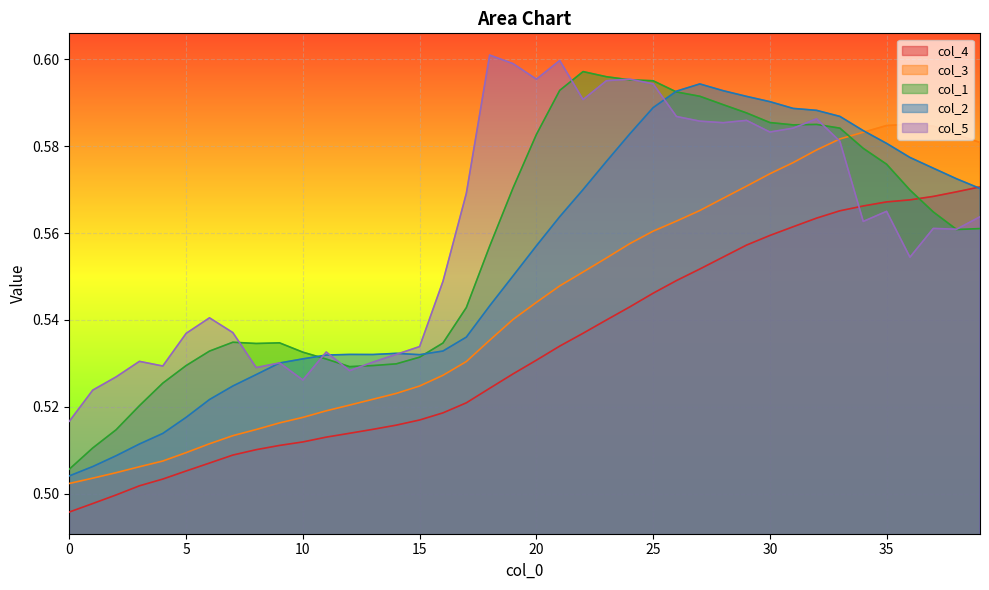

True or false: col_4 and col_3 cross at least once.

False